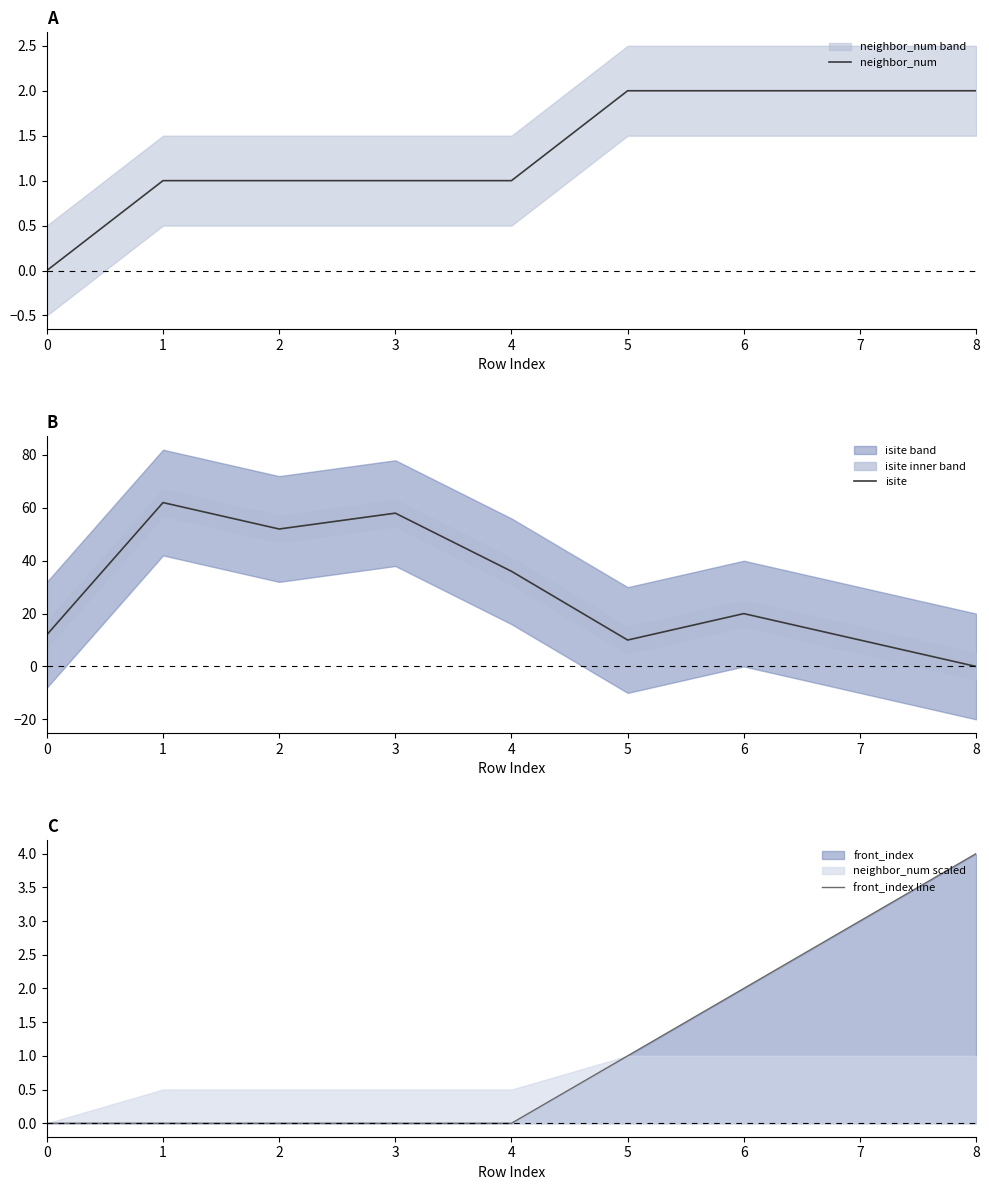

Count the front_index line values in the range 0 to 2.

7